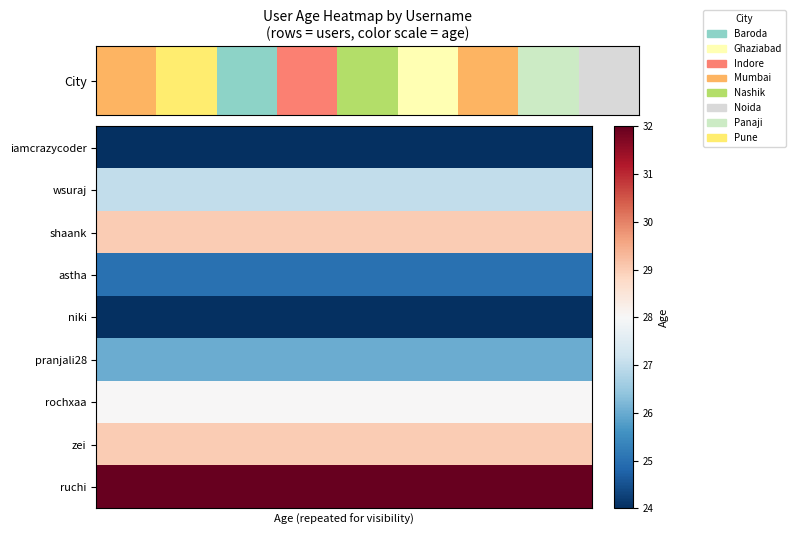

At how many categories does at least one series exceed 29?

10